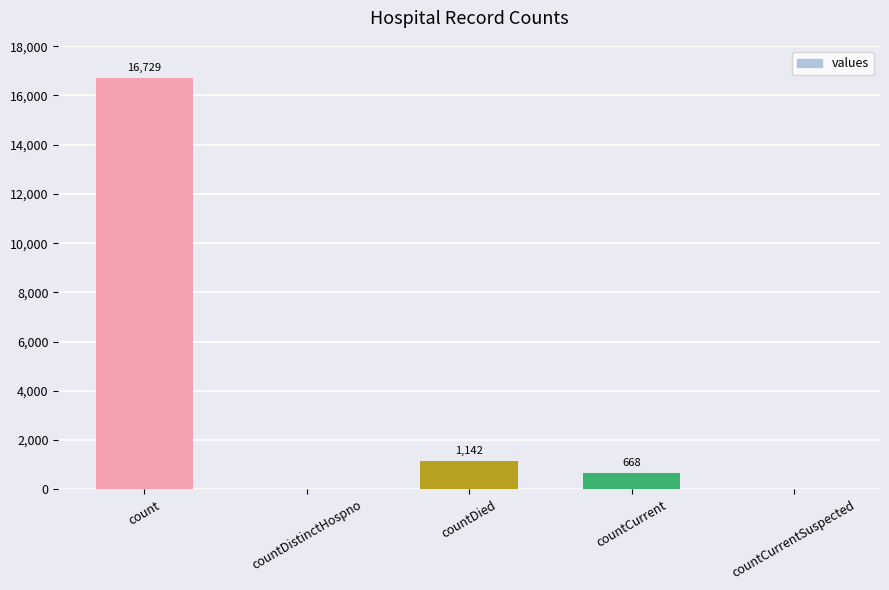

The chart shows a value of 26241 at count. True or false?

False